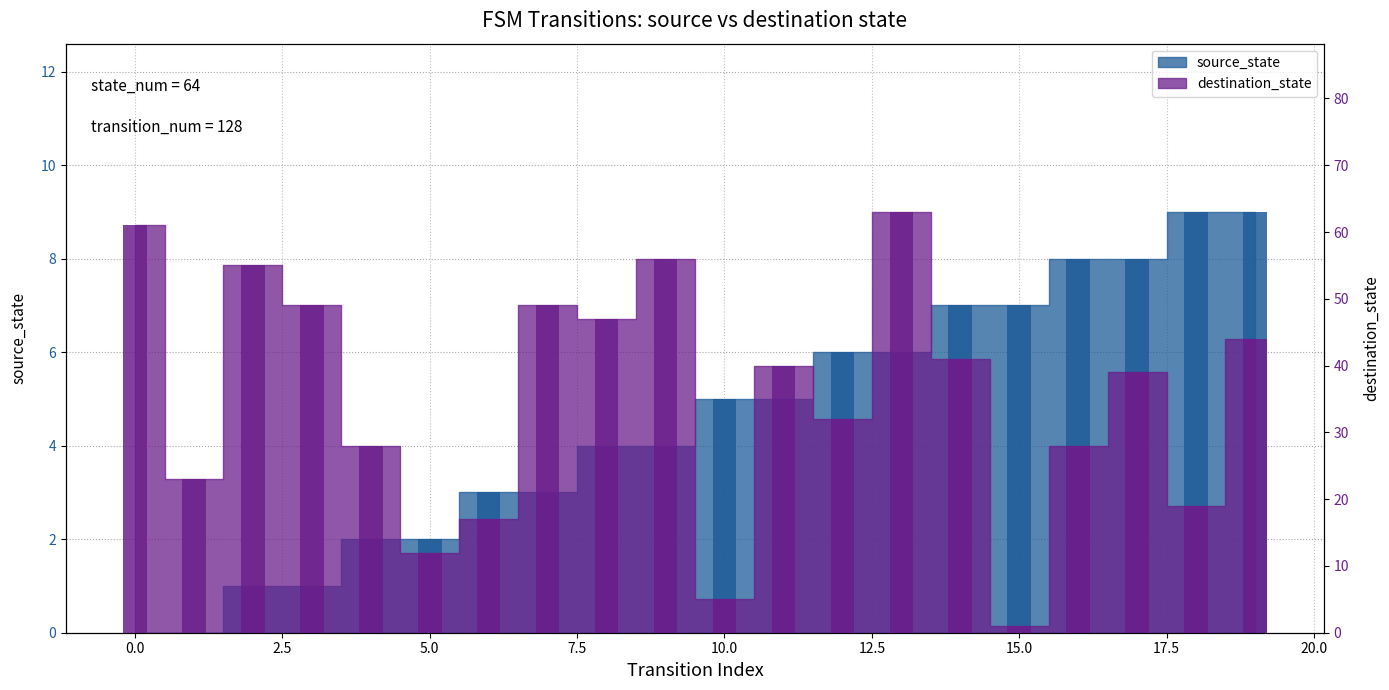

Reading left to right, extract all data points from this chart.

source_state_bar: 0	0	1	1	2	2	3	3	4	4	5	5	6	6	7	7	8	8	9	9
destination_state_bar: 61	23	55	49	28	12	17	49	47	56	5	40	32	63	41	1	28	39	19	44